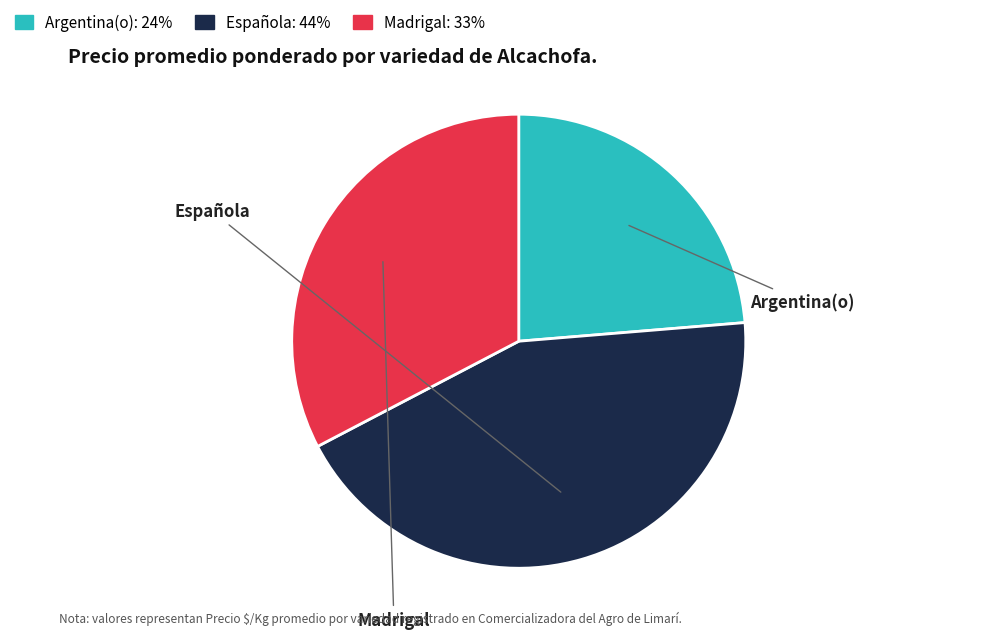

Between Madrigal and Argentina(o), which is larger?

Madrigal